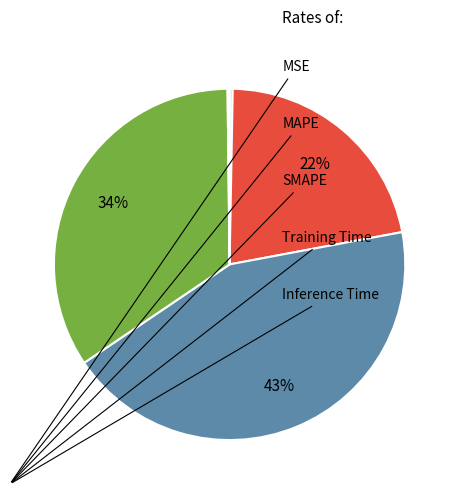

Is there a majority slice in this chart?

No